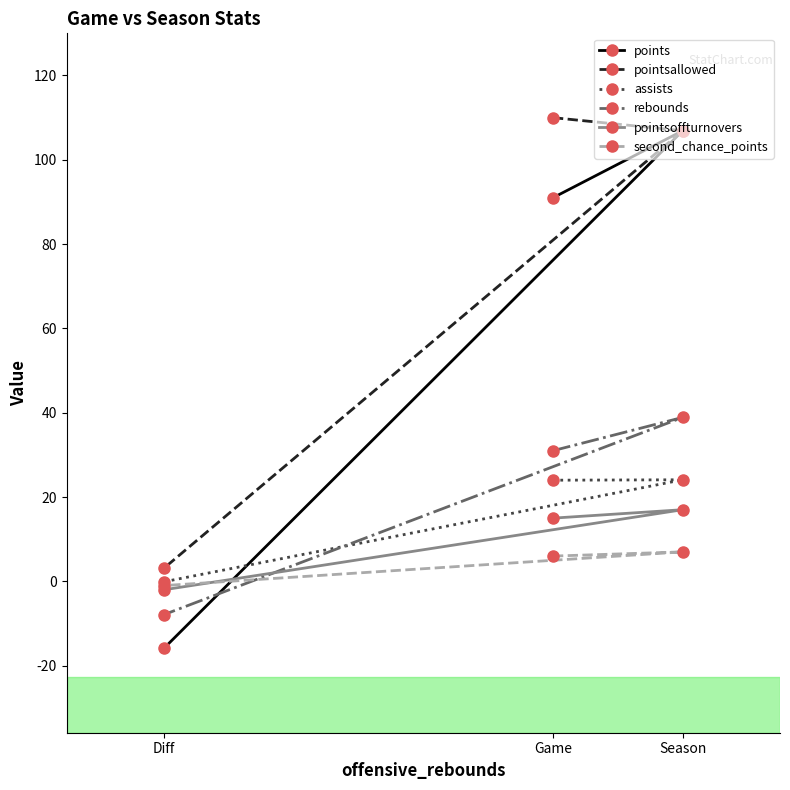

What is the difference between the pointsallowed values at Game and Diff?

106.9